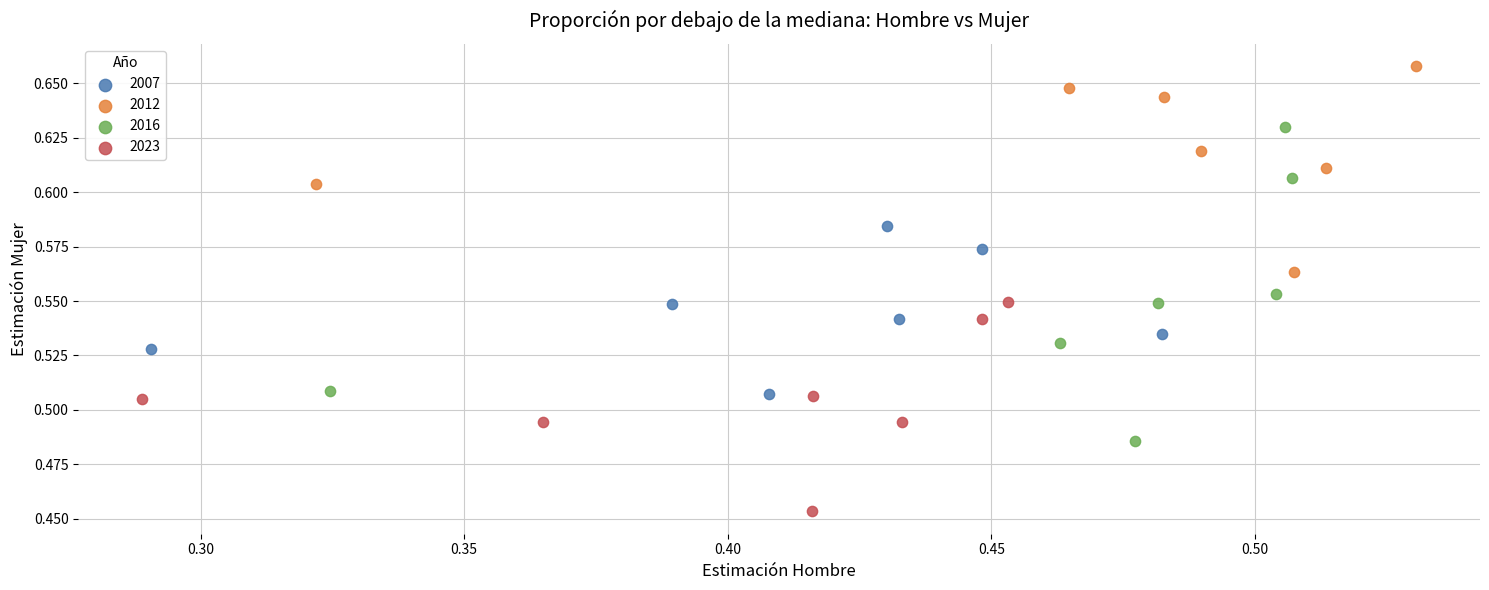

Which series reaches the minimum Y coordinate?

2023